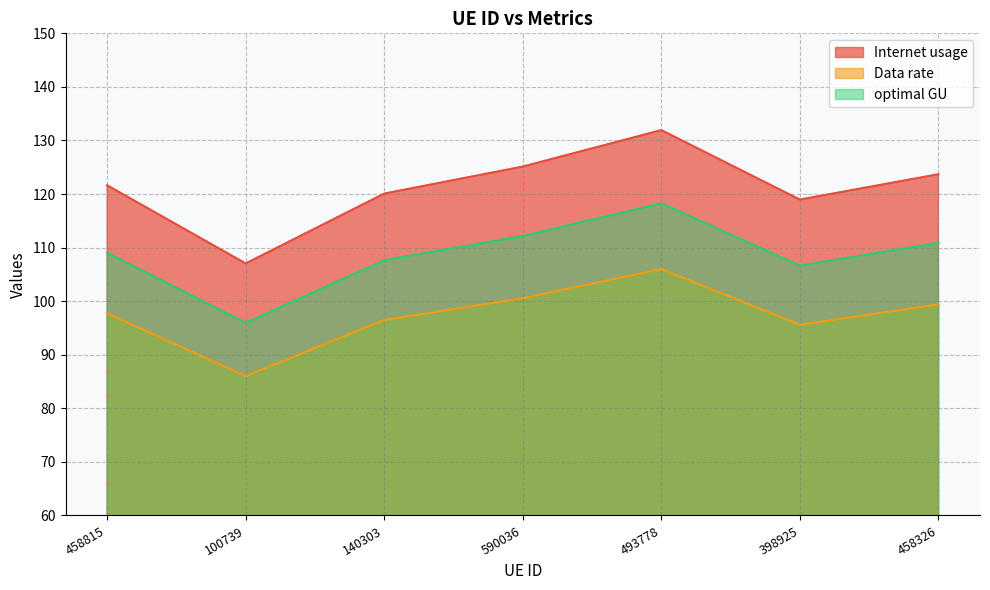

True or false: Internet usage and Data rate intersect in this chart.

False